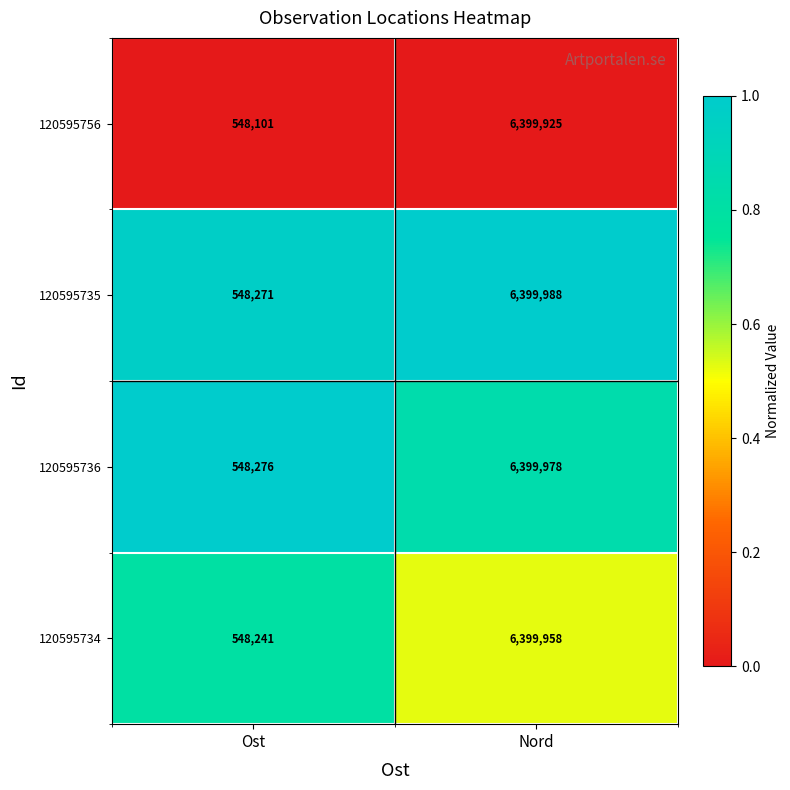

The value of 120595756 at Ost is 548101. True or false?

True